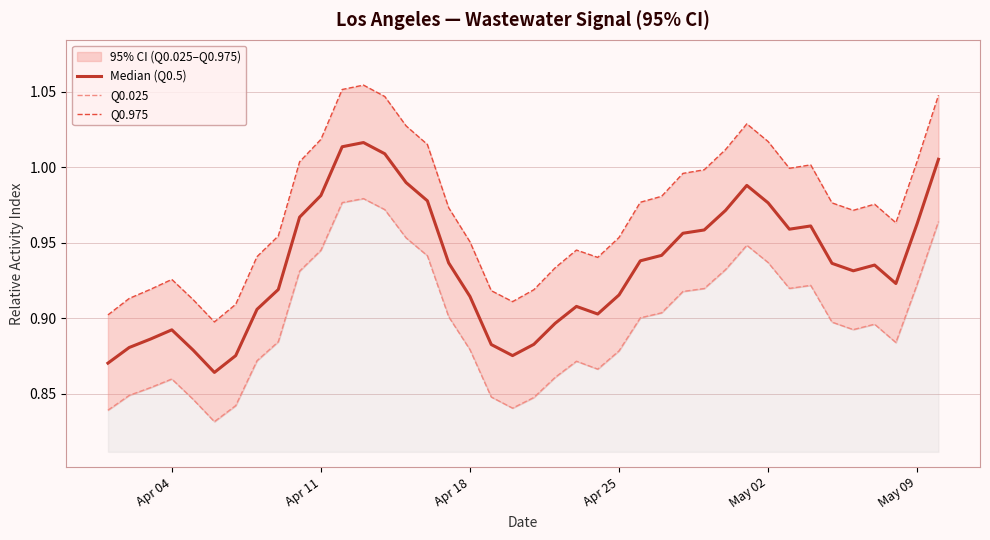

At which category does Median (Q0.5) reach its first local peak?

Apr 04